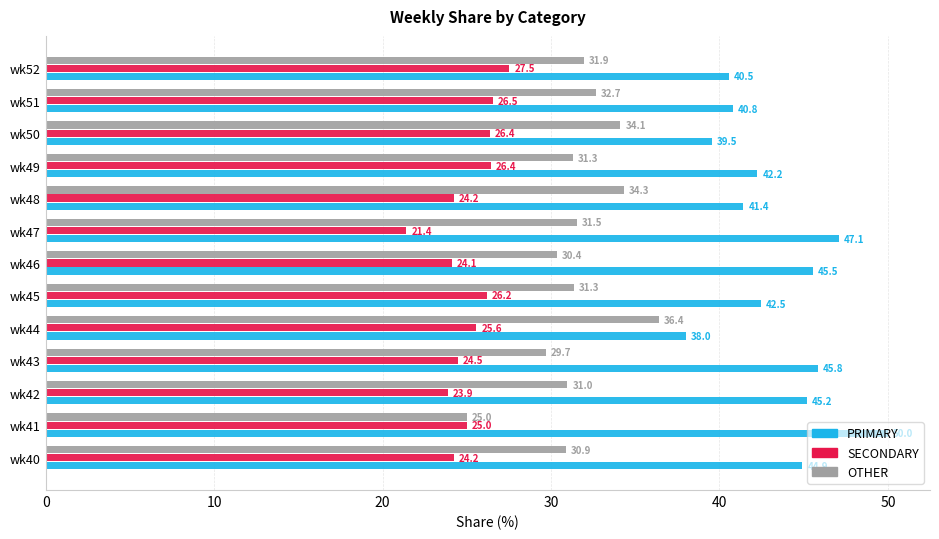

Rank the series by their average value, from highest to lowest.

PRIMARY, OTHER, SECONDARY